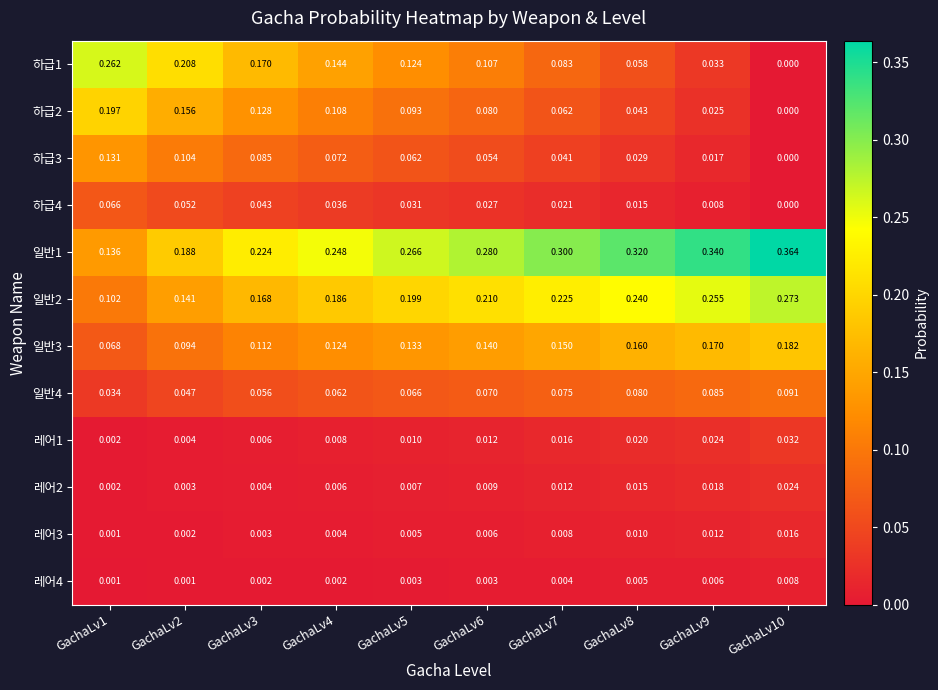

Is the value of 하급4 at GachaLv7 greater than the value of 일반4 at GachaLv6?

No